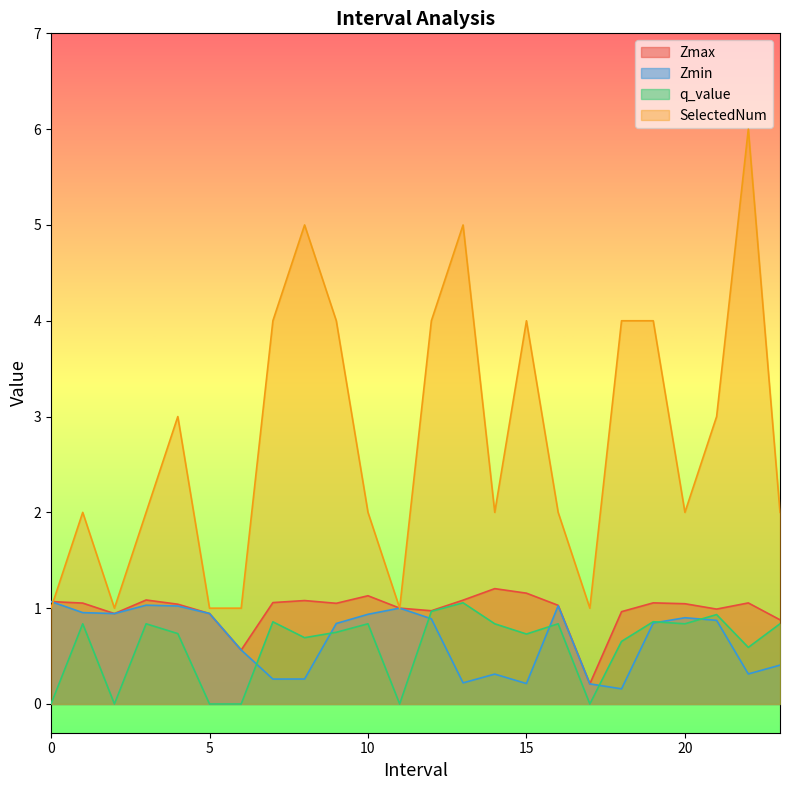

True or false: q_value has more than 1 points higher than both neighbors.

True